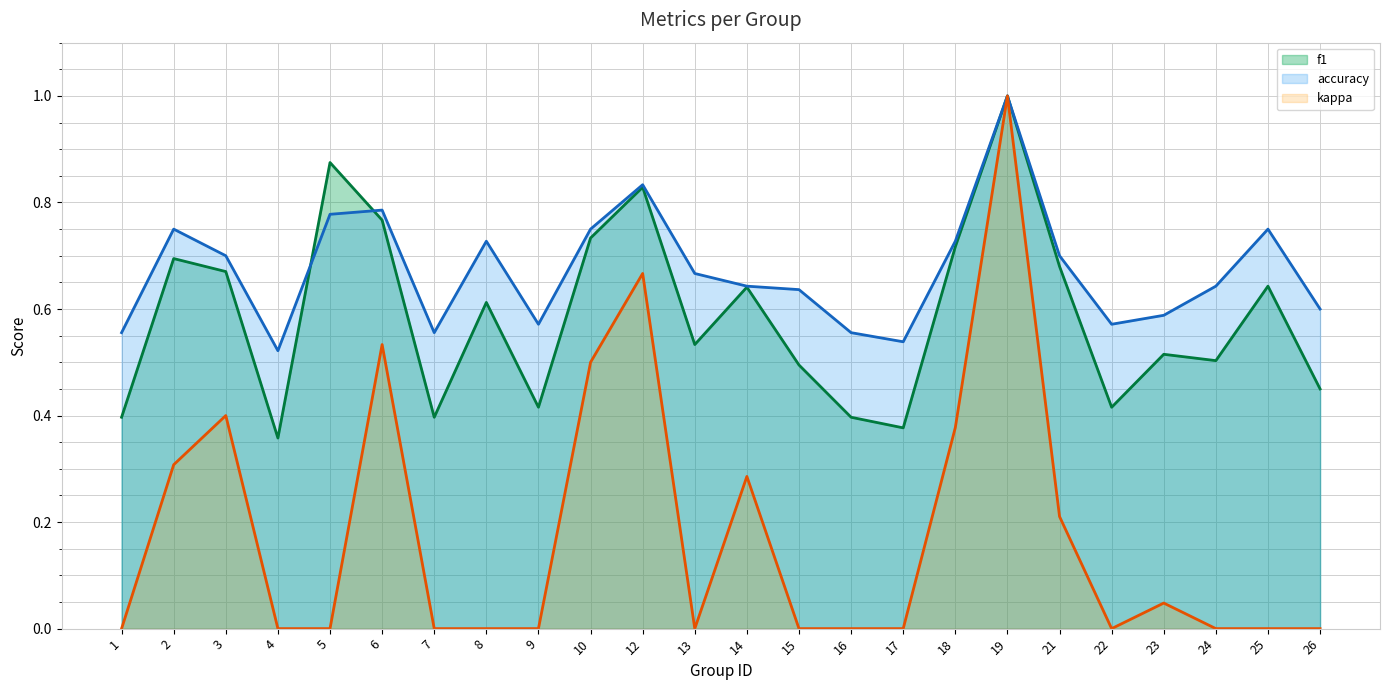

True or false: kappa (line) and accuracy (line) cross at least once.

False